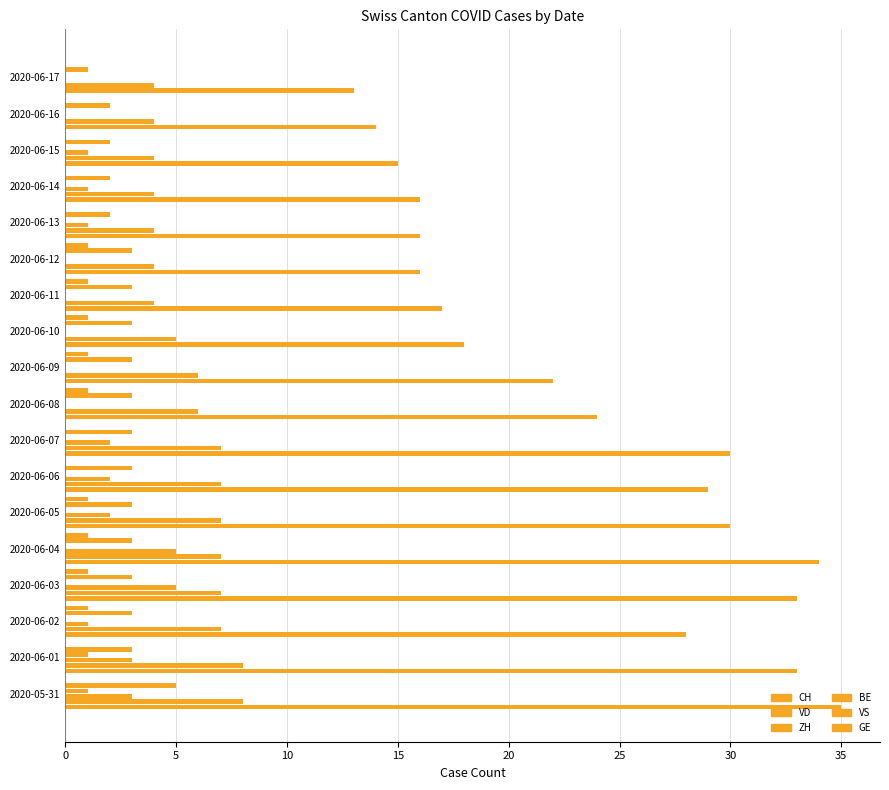

What is the value of the VS bar at the 6th from the left?

3